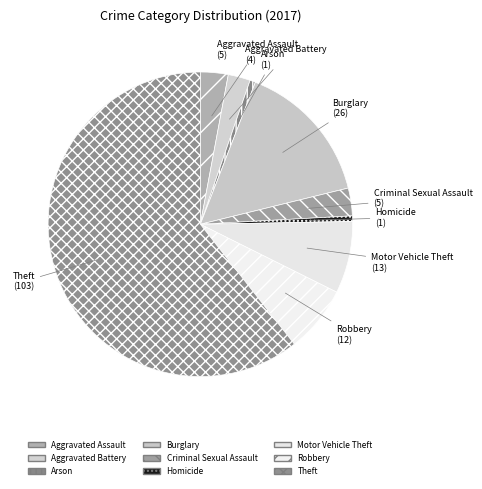

What is the change in value from Aggravated Assault to Theft?

+98